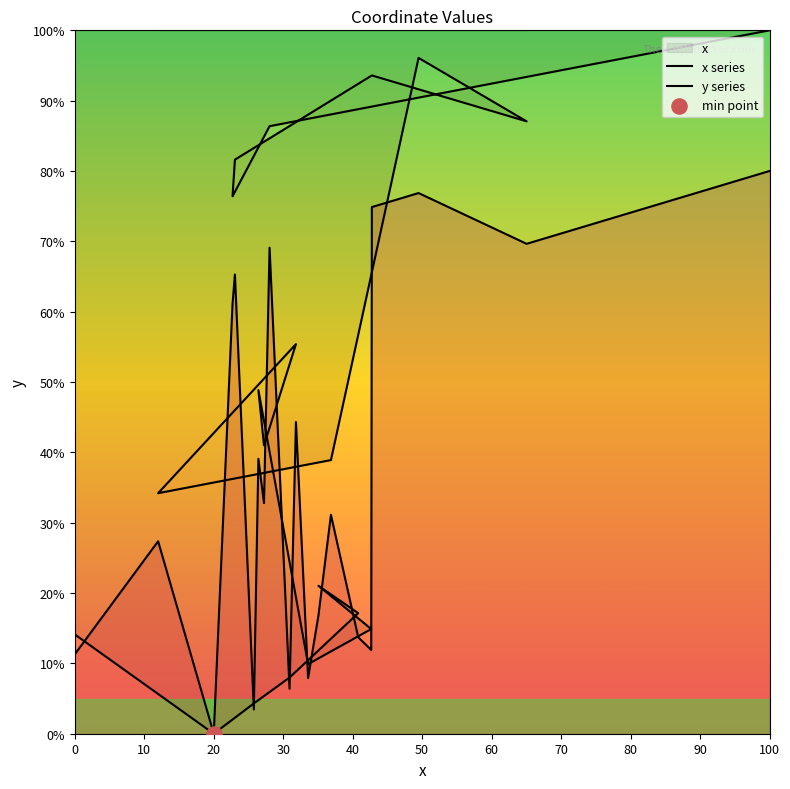

At which category is the sum across all series the highest?

100